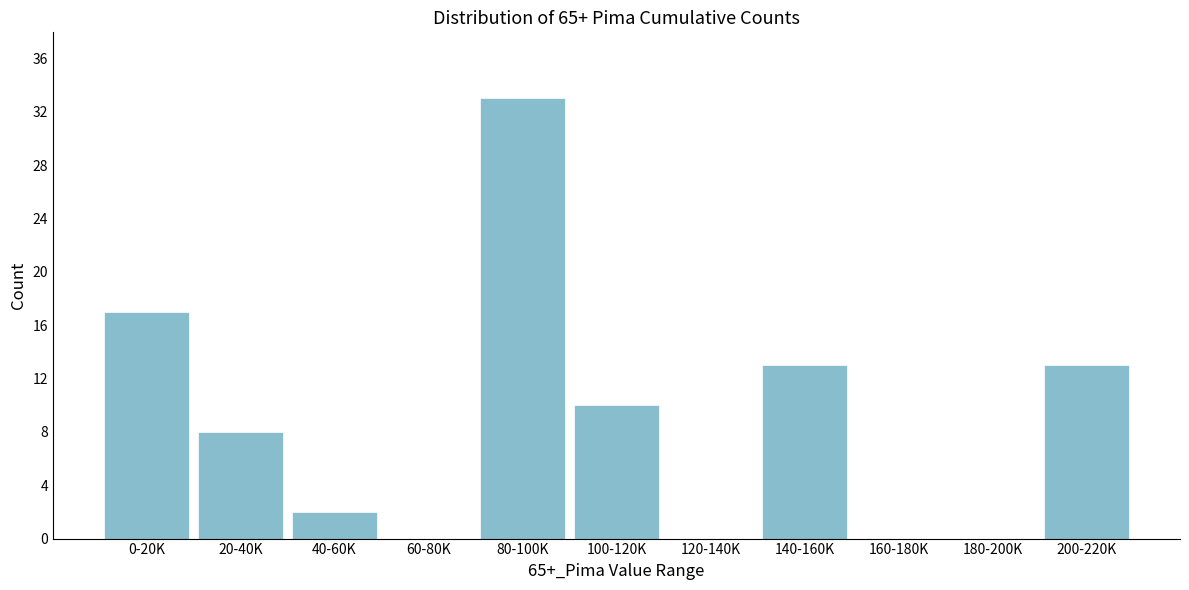

Reading right to left, extract all data points from this chart.

200-220K=13	180-200K=0	160-180K=0	140-160K=13	120-140K=0	100-120K=10	80-100K=33	60-80K=0	40-60K=2	20-40K=8	0-20K=17